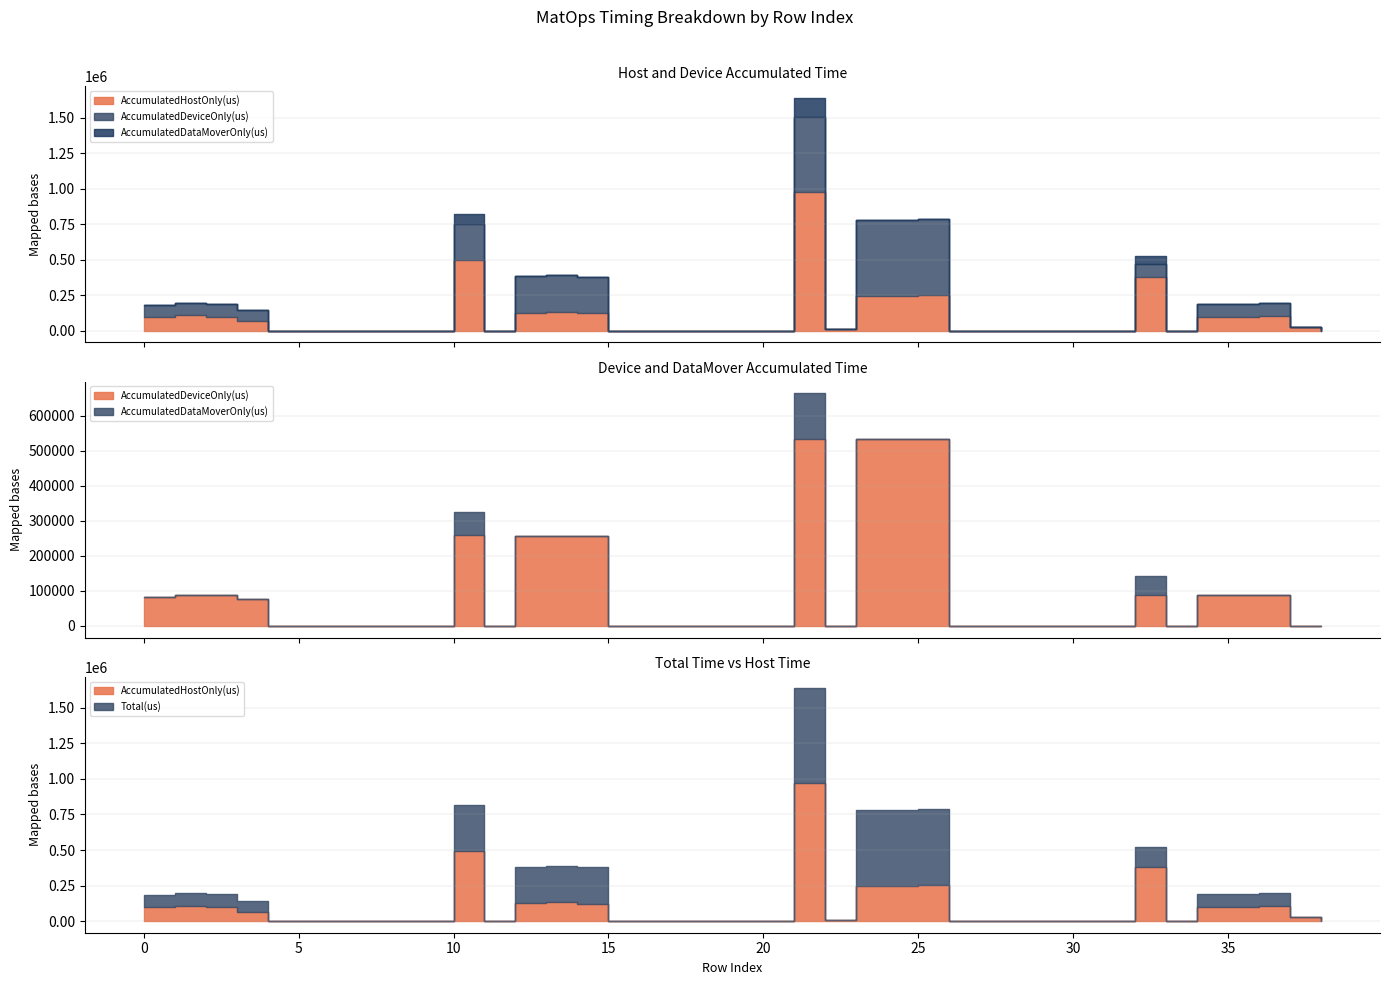

At which category does AccumulatedDeviceOnly(us) reach its first local peak?

2